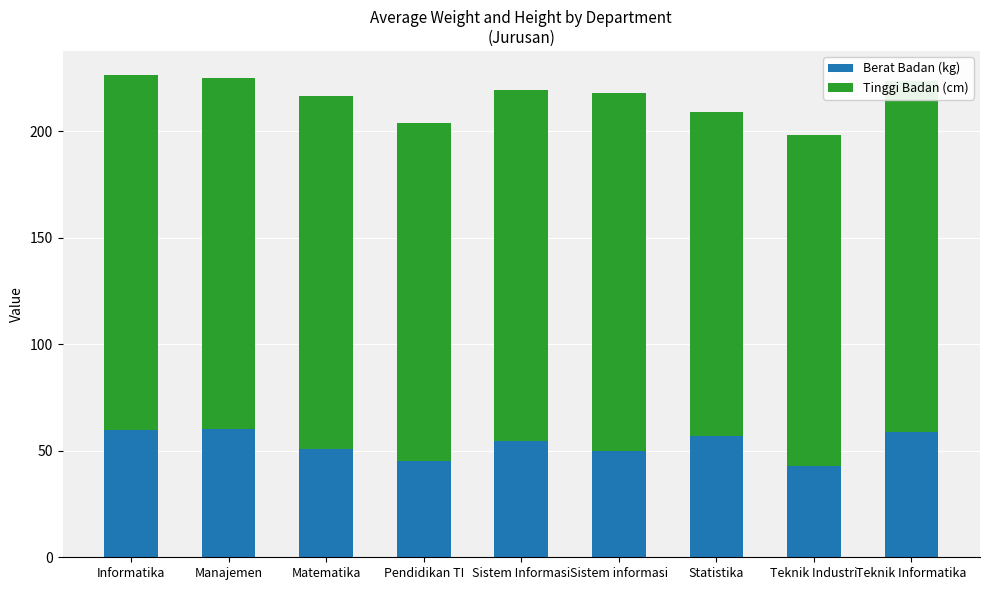

Is it true that Berat Badan (kg) equals 13.9 at Pendidikan TI?

False